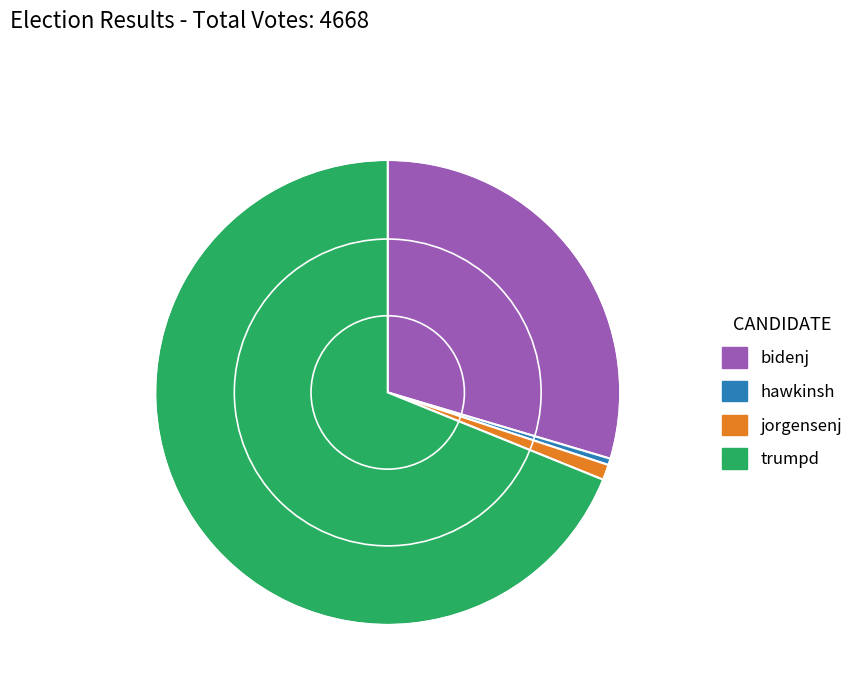

Rank the categories by value from highest to lowest.

trumpd, bidenj, jorgensenj, hawkinsh